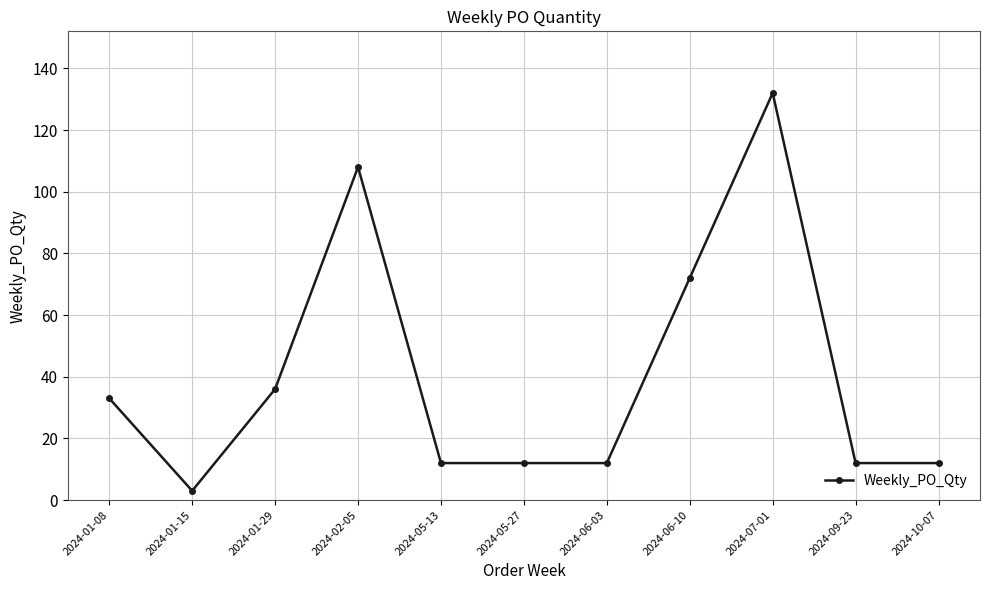

What is the change in value from 2024-01-29 to 2024-05-27?

-24